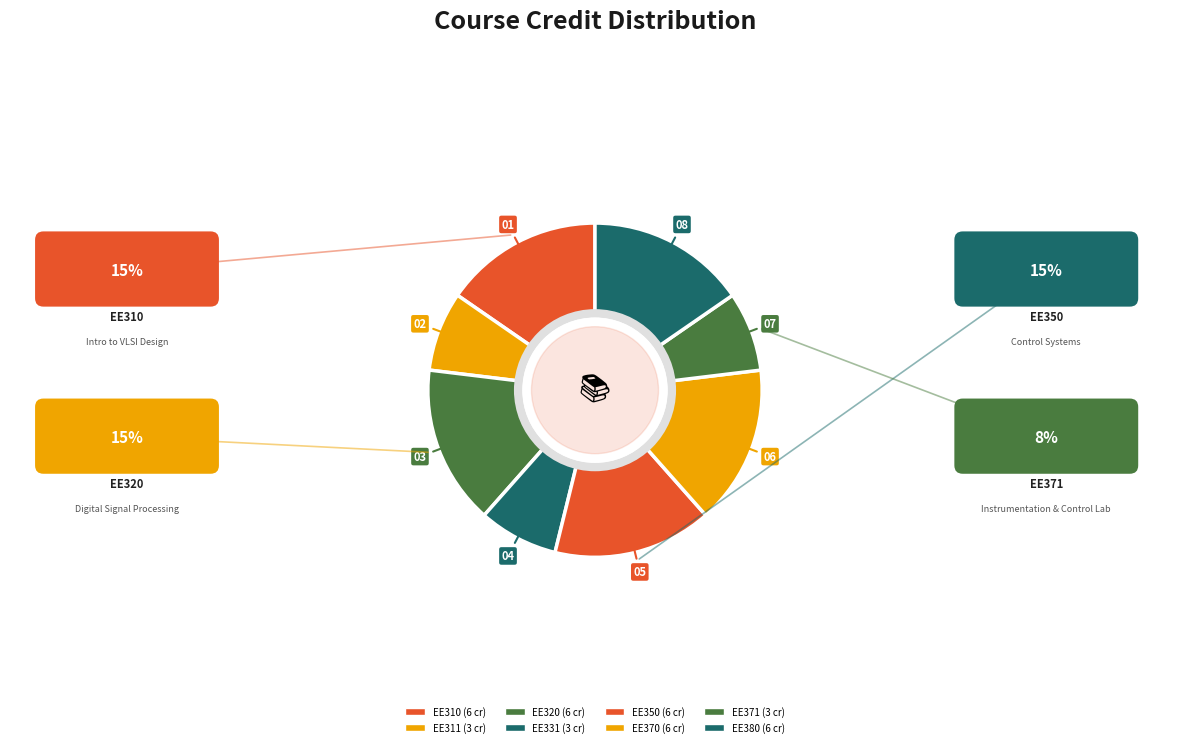

Between EE320 and EE310, which is larger?

EE320